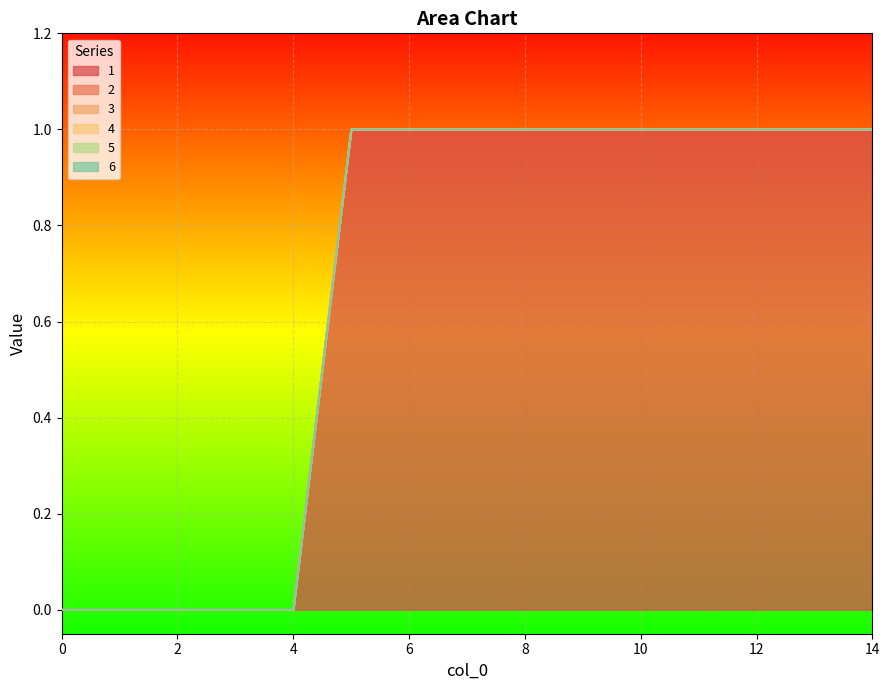

Reading left to right, list all the values displayed in this chart.

1: 0	0	0	0	0	1	1	1	1	1	1	1	1	1	1
2: 0	0	0	0	0	0	0	0	0	0	0	0	0	0	0
3: 0	0	0	0	0	0	0	0	0	0	0	0	0	0	0
4: 0	0	0	0	0	0	0	0	0	0	0	0	0	0	0
5: 0	0	0	0	0	0	0	0	0	0	0	0	0	0	0
6: 0	0	0	0	0	0	0	0	0	0	0	0	0	0	0